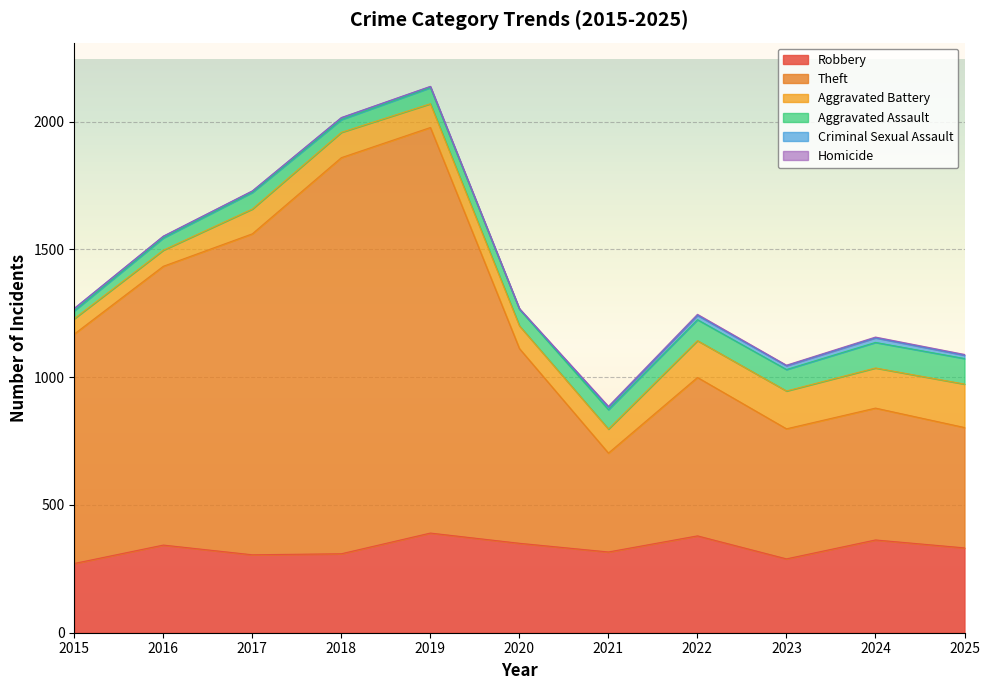

How many data points in Homicide are above 2?

4